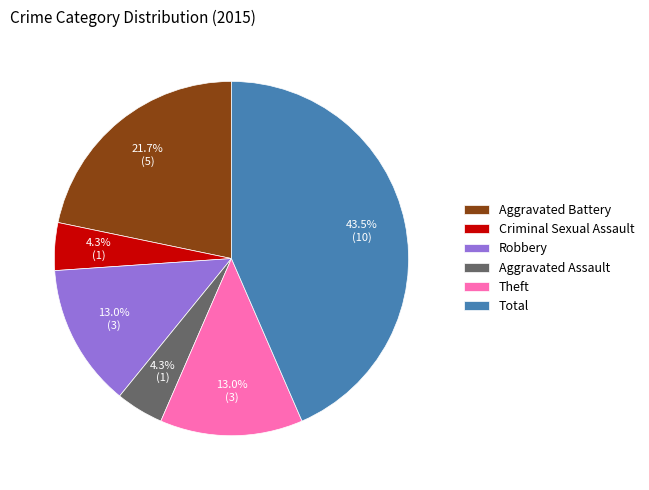

True or false: Aggravated Assault accounts for 19% of the total.

False